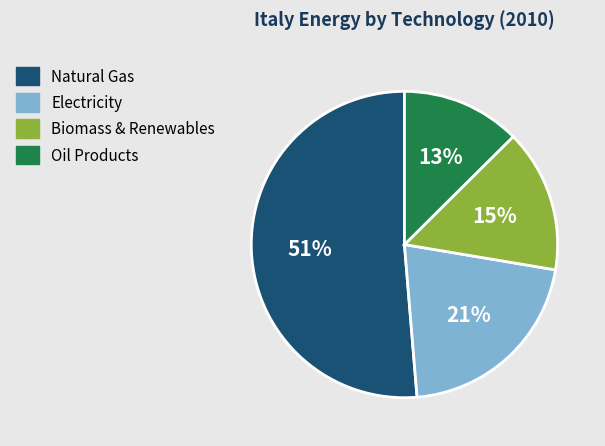

The Biomass & Renewables slice represents 15% of the pie. True or false?

True